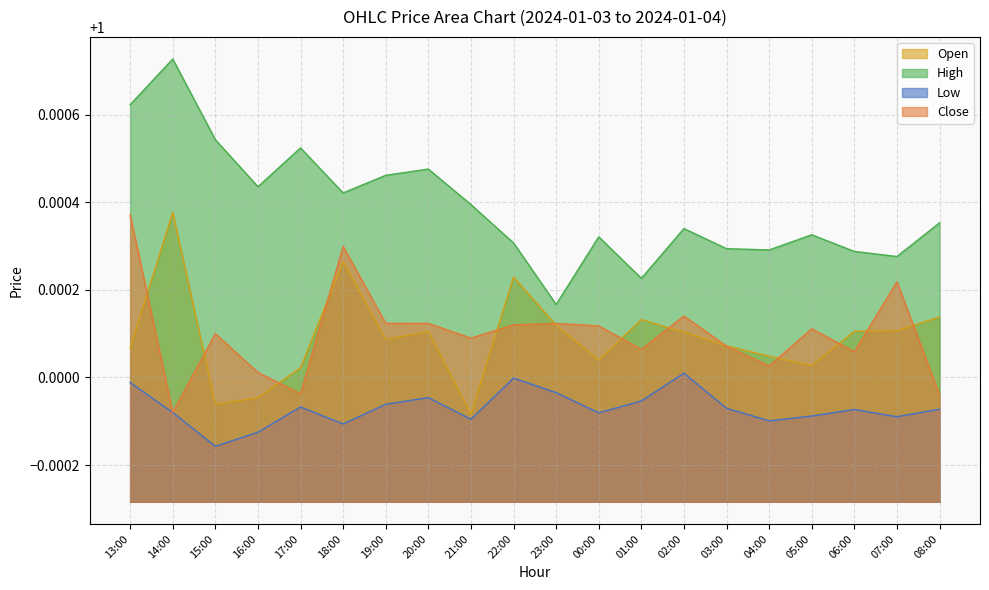

What position from the right is 00:00?

9